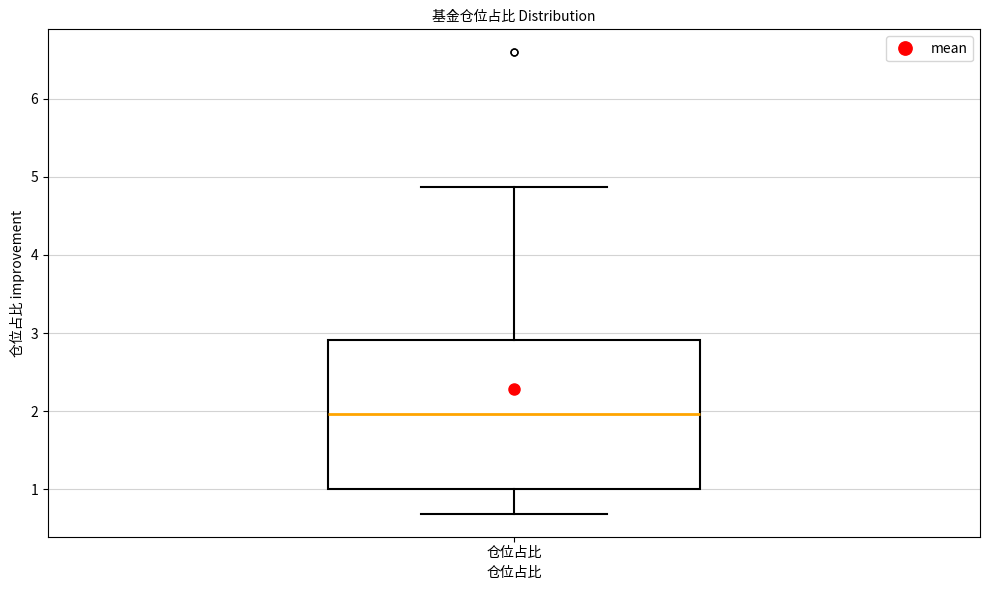

Transcribe this box plot: give where the median line is, the range the box spans, and where the two whiskers end, as read against the y-axis. The values are not printed on the chart, so give them approximately, as read against the axis.

median 2.0, box 1.0 to 2.9, whiskers 0.7 to 4.9